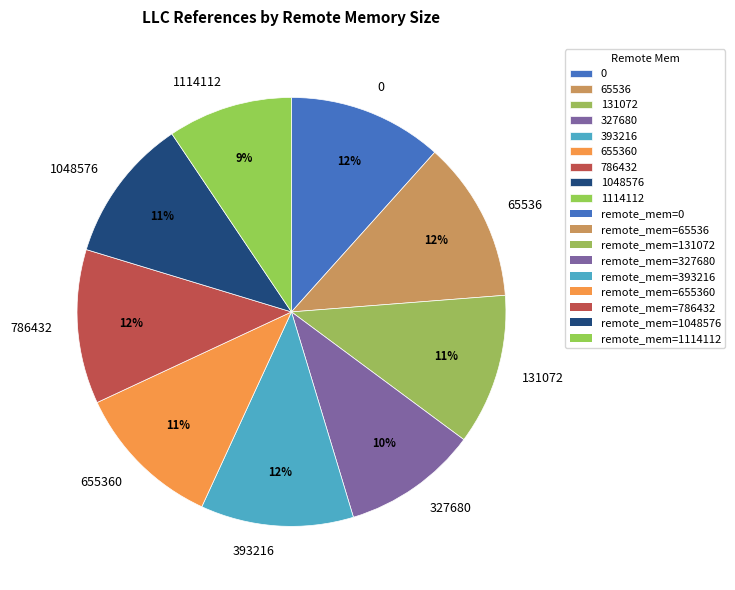

Is there a majority slice in this chart?

No